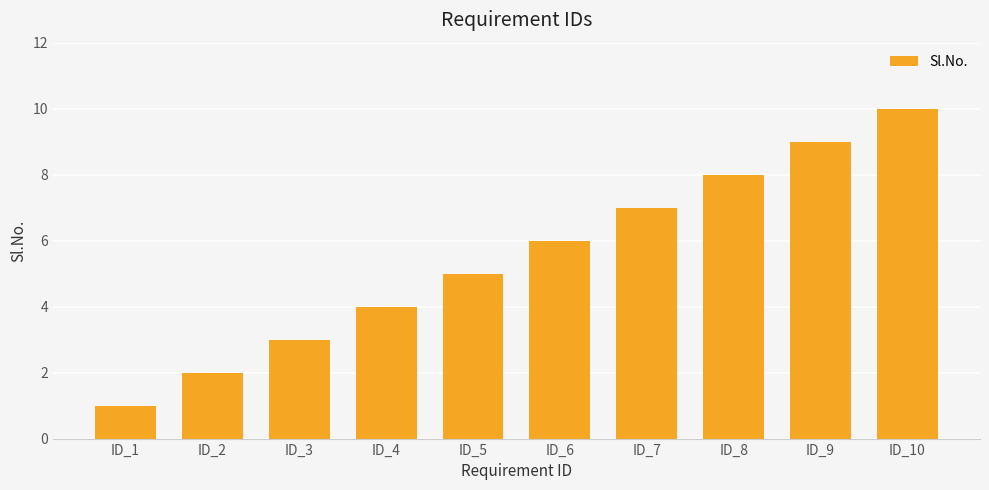

What is the difference between the values at ID_7 and ID_5?

2